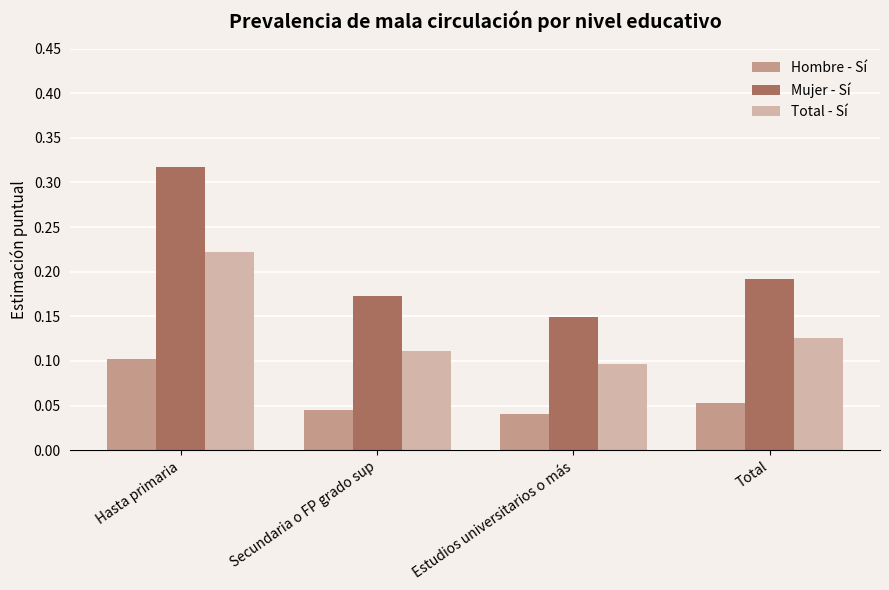

Which series has the largest range (max minus min)?

Mujer - Sí